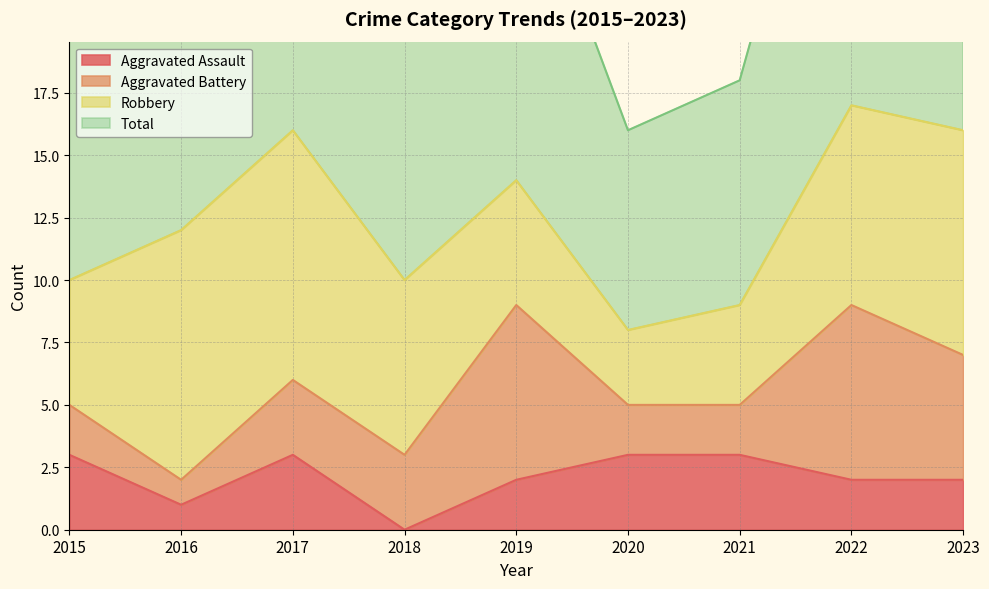

How many data points in Aggravated Assault are above 2?

4